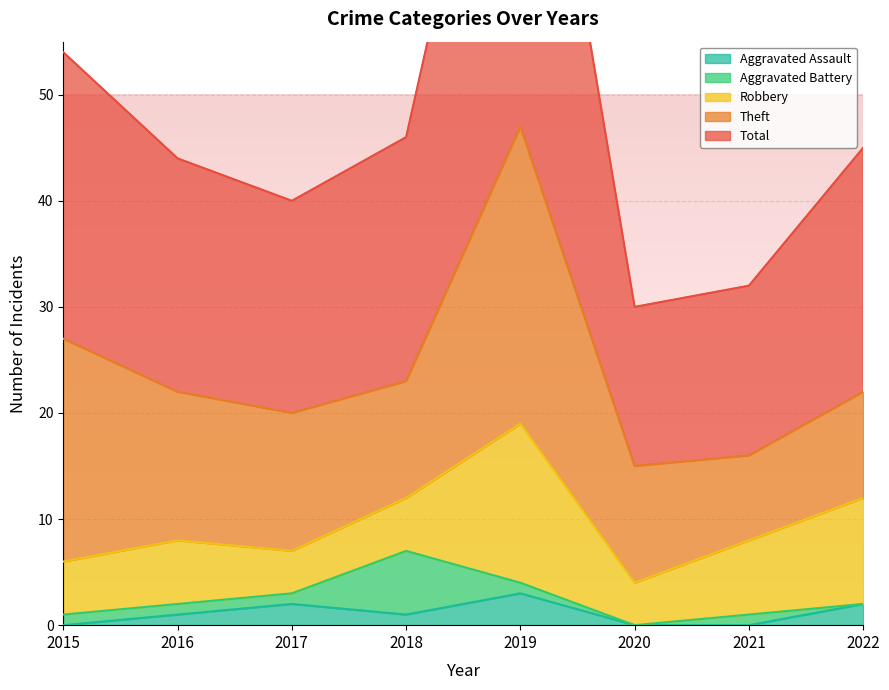

Reading left to right, transcribe all the data shown in this chart.

Aggravated Assault: 2015=0	2016=1	2017=2	2018=1	2019=3	2020=0	2021=0	2022=2
Aggravated Battery: 2015=1	2016=1	2017=1	2018=6	2019=1	2020=0	2021=1	2022=0
Robbery: 2015=5	2016=6	2017=4	2018=5	2019=15	2020=4	2021=7	2022=10
Theft: 2015=21	2016=14	2017=13	2018=11	2019=28	2020=11	2021=8	2022=10
Total: 2015=27	2016=22	2017=20	2018=23	2019=47	2020=15	2021=16	2022=23